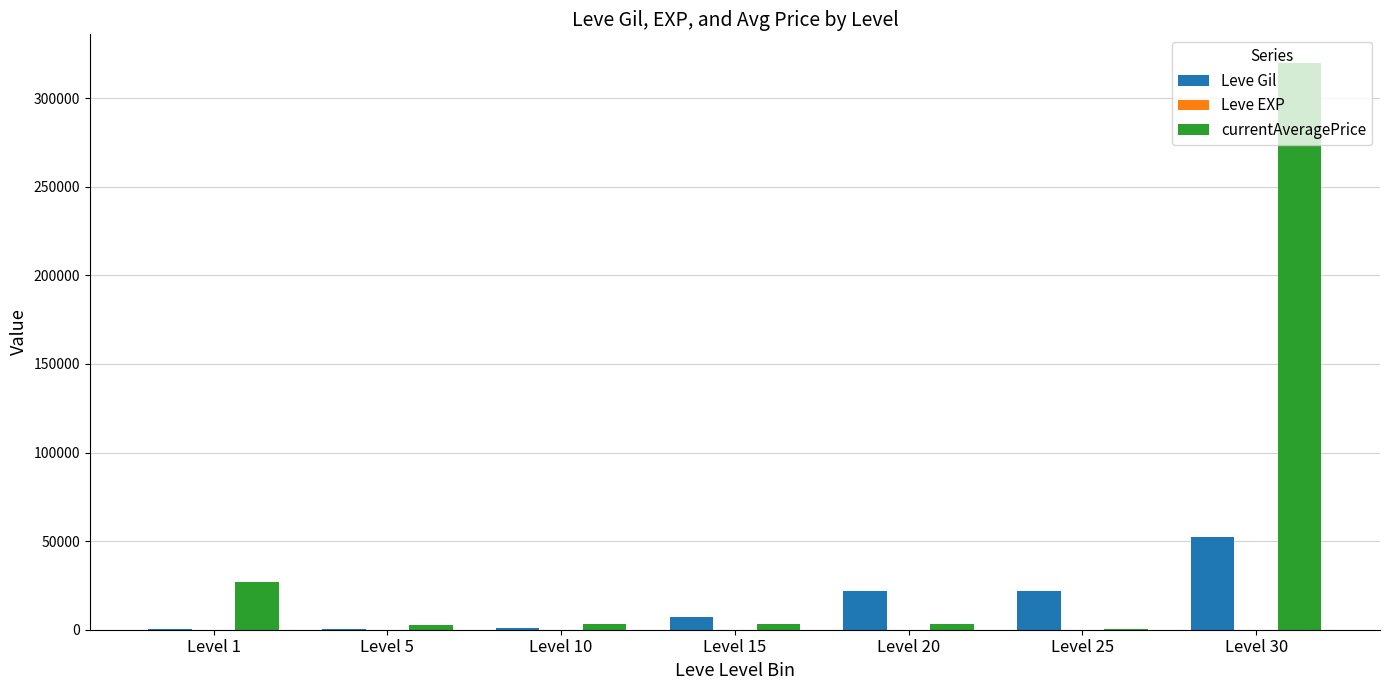

What is the sum of all currentAveragePrice values?

359706